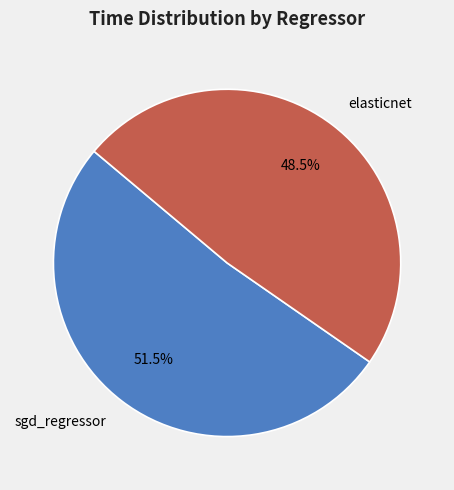

Which slice is the smallest?

elasticnet